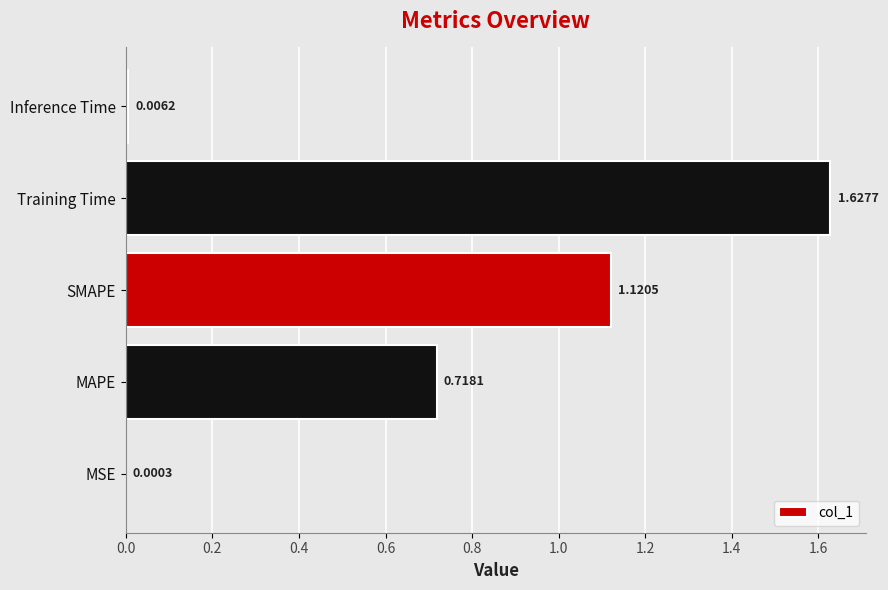

Which label corresponds to the largest value in the chart?

Training Time